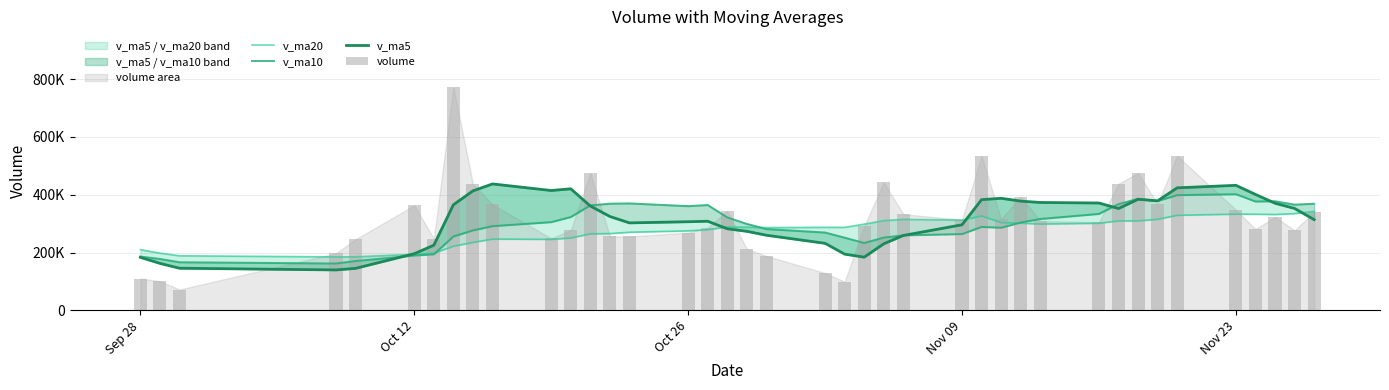

What is the difference between the maximum and second lowest values in the volume series?

672446.9